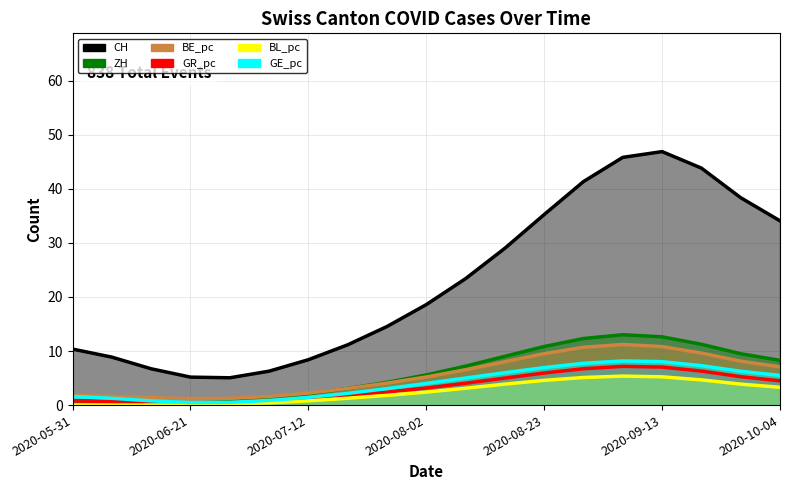

Which series has the largest total across all categories?

CH